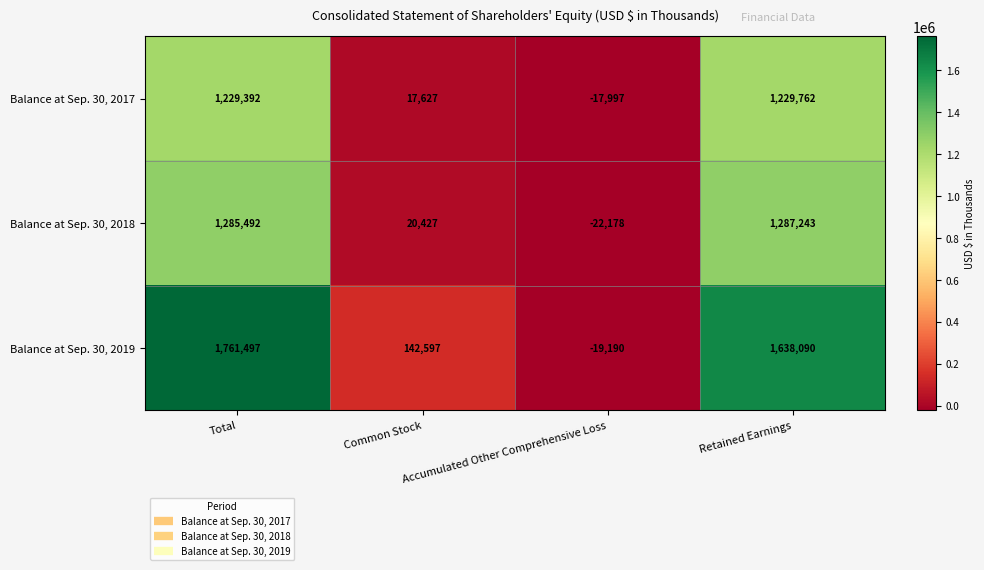

What is the average value of the Balance at Sep. 30, 2017 series?

614696